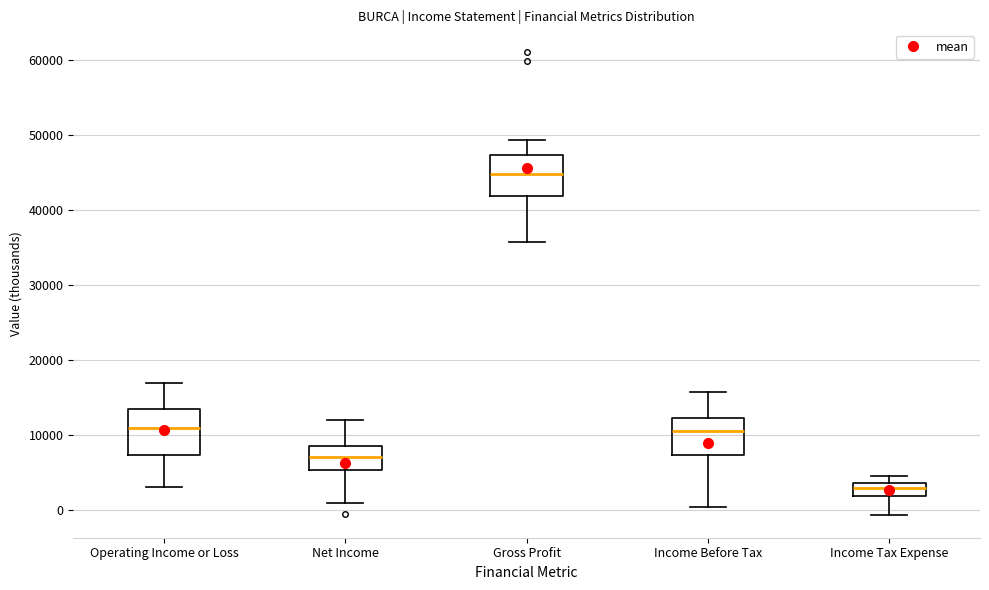

Reading left to right, transcribe this box plot: for each box, give where its median line is, the range the box spans, and where its two whiskers end, as read against the y-axis. The values are not printed on the chart, so give them approximately, as read against the axis.

Operating Income or Loss: median 11000, box 7000 to 13000, whiskers 3000 to 17000
Net Income: median 7000, box 5000 to 9000, whiskers 1000 to 12000
Gross Profit: median 45000, box 42000 to 47000, whiskers 36000 to 49000
Income Before Tax: median 11000, box 7000 to 12000, whiskers 0 to 16000
Income Tax Expense: median 3000, box 2000 to 4000, whiskers -1000 to 5000